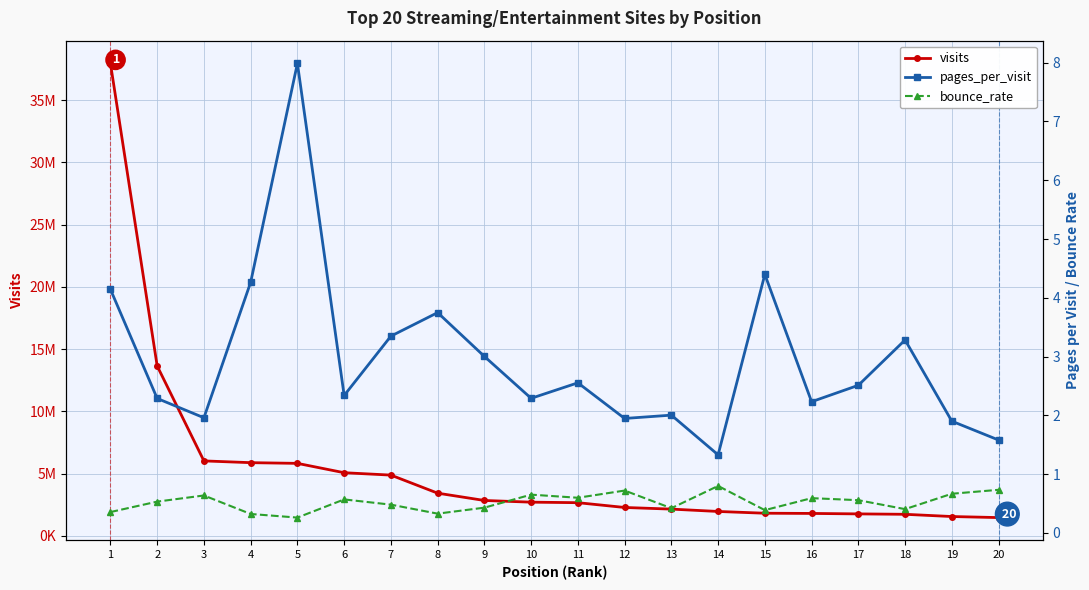

Reading left to right, transcribe all the data shown in this chart.

visits: 37958943.0	13647518.0	6019441.0	5878241.0	5822218.0	5070427.0	4879336.0	3427746.0	2840967.0	2704679.0	2663065.0	2277959.0	2146805.0	1957733.0	1815995.0	1799307.0	1762372.0	1729956.0	1550612.0	1465476.0
pages_per_visit: 4.1	2.3	2.0	4.3	8.0	2.3	3.3	3.7	3.0	2.3	2.6	1.9	2.0	1.3	4.4	2.2	2.5	3.3	1.9	1.6
bounce_rate: 0.4	0.5	0.6	0.3	0.3	0.6	0.5	0.3	0.4	0.7	0.6	0.7	0.4	0.8	0.4	0.6	0.6	0.4	0.7	0.7